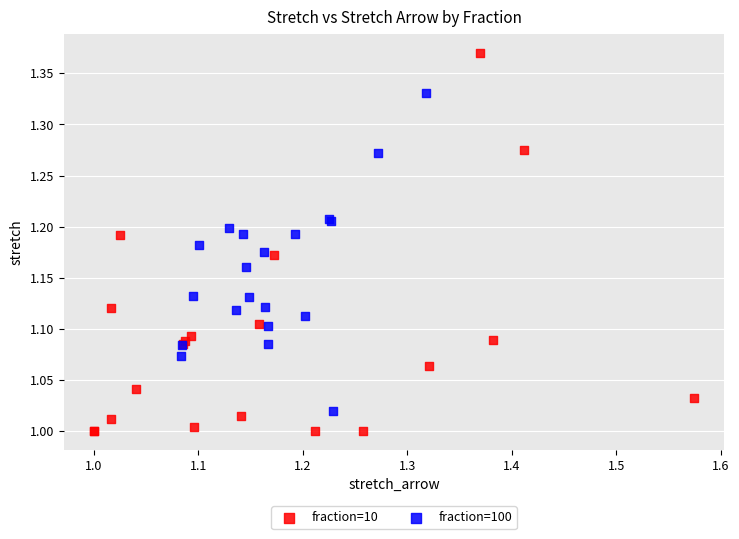

Which series has the largest Y range (max minus min)?

fraction=10